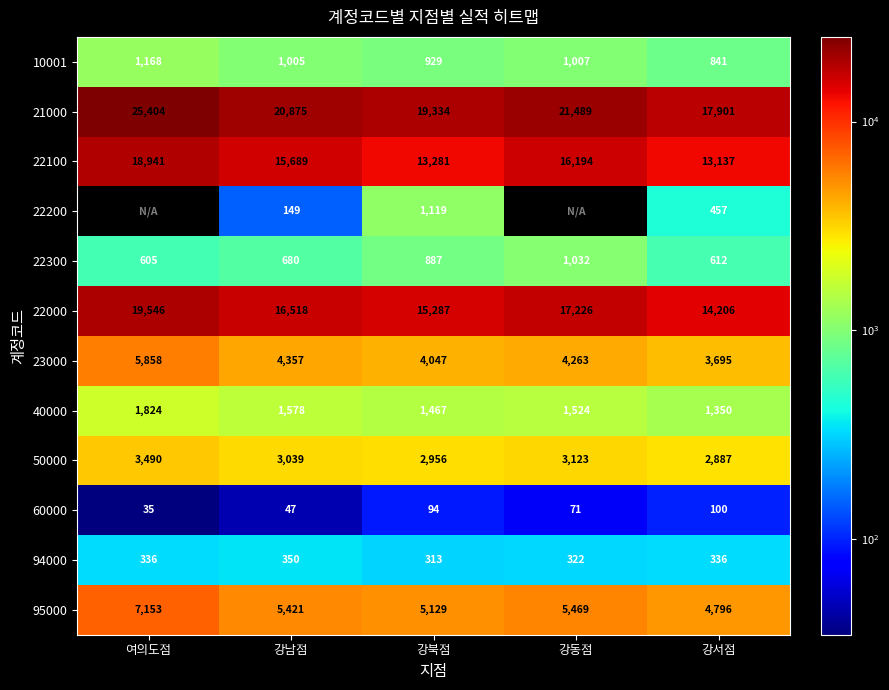

What is the highest value of the 95000 series?

7153